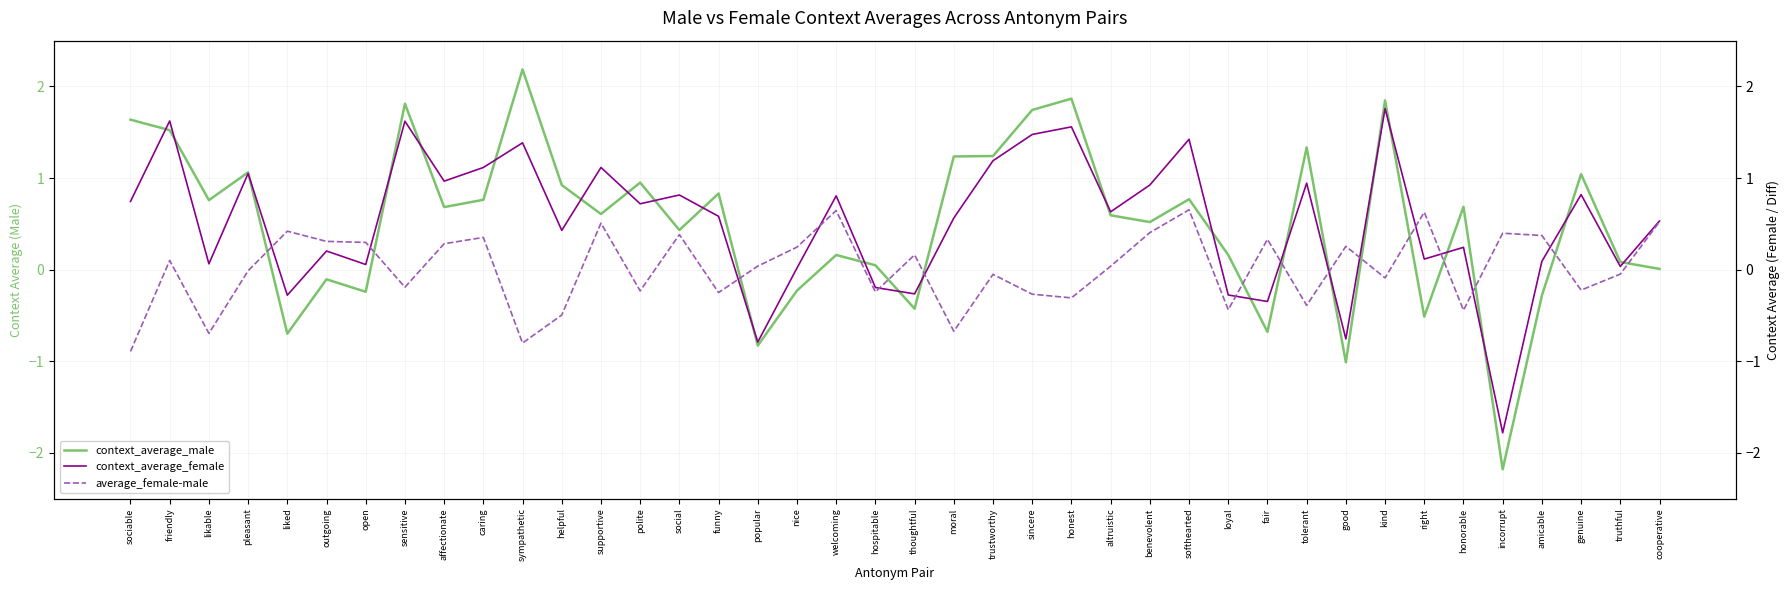

What is the highest value of the context_average_female series?

1.8